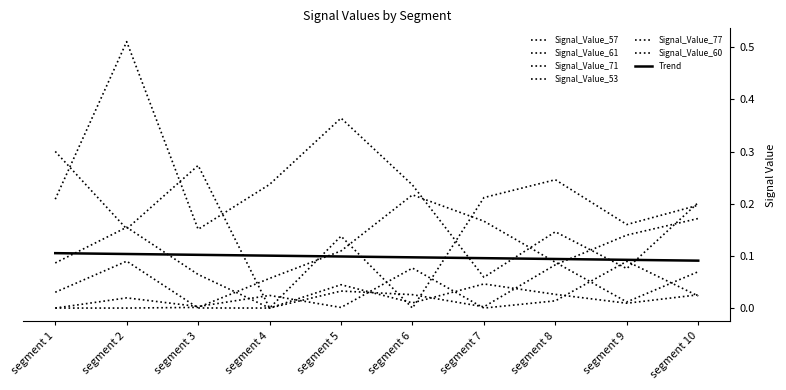

Which series has the widest spread of values?

Signal_Value_61